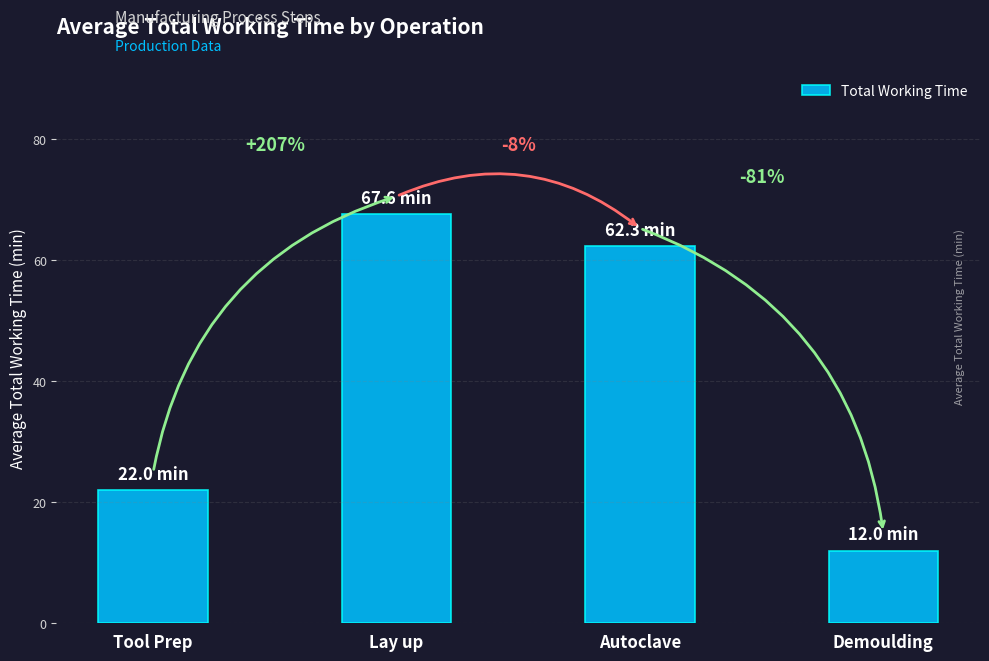

Is it true that the value at Demoulding is 19.6?

False